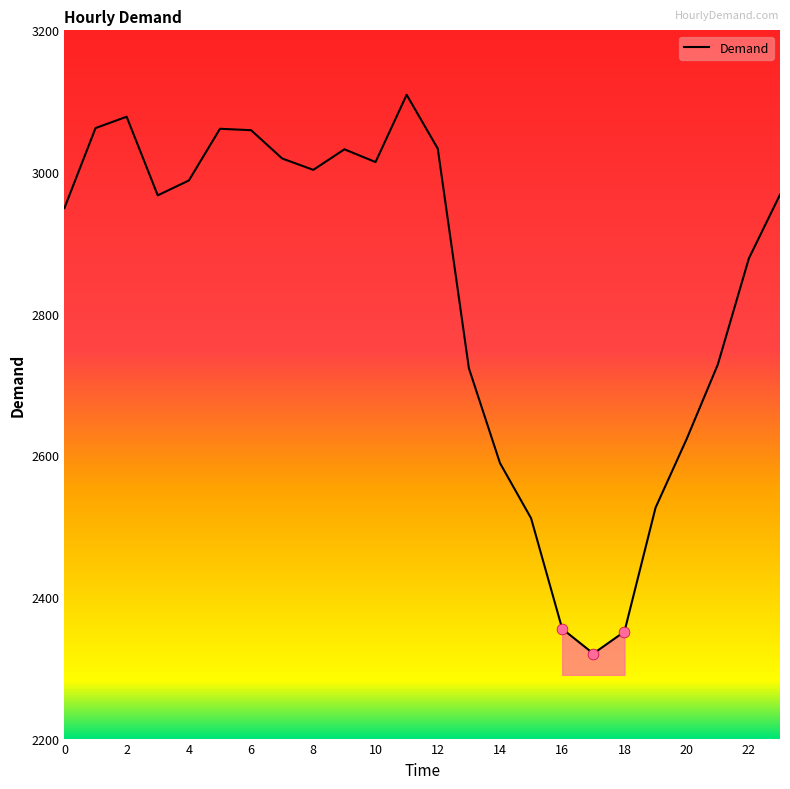

What is the greatest value displayed?

3109